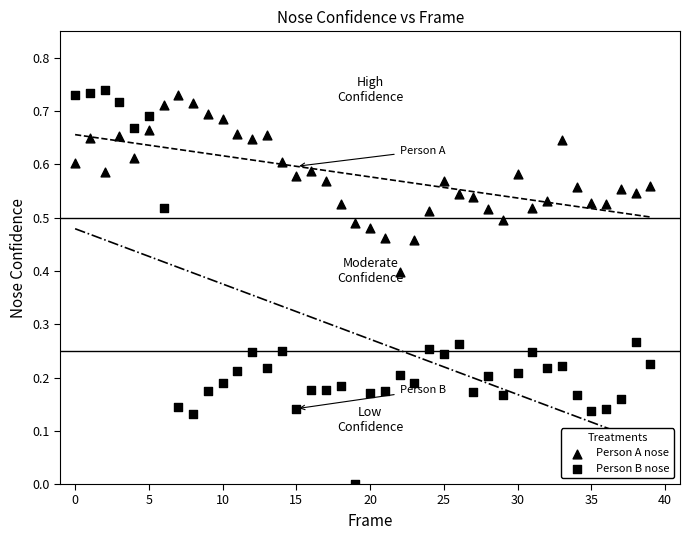

Count the number of points in this scatter plot.

80